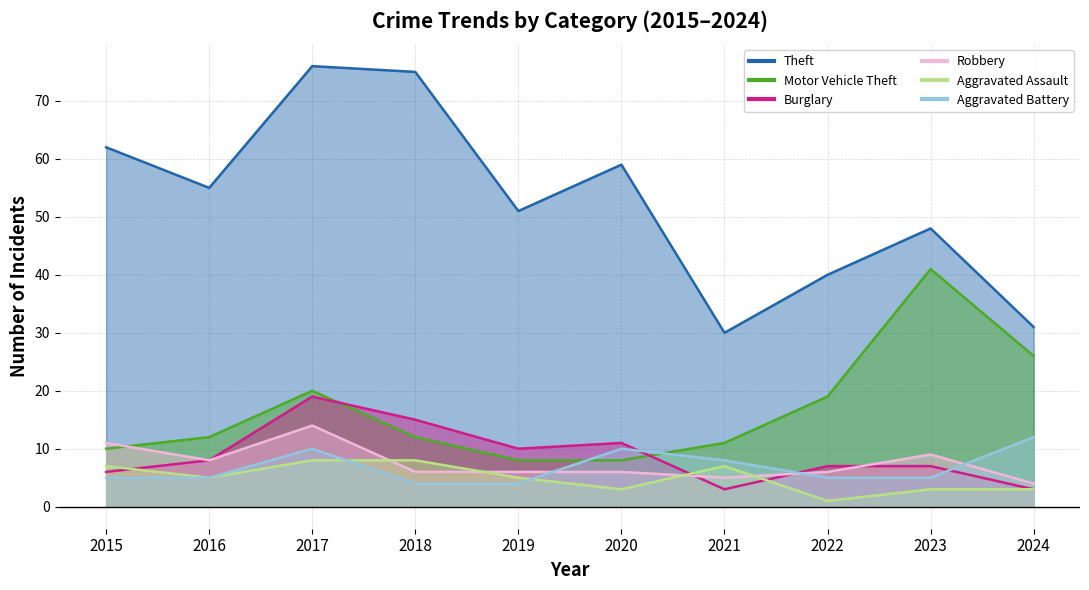

How many distinct data groups are displayed?

6